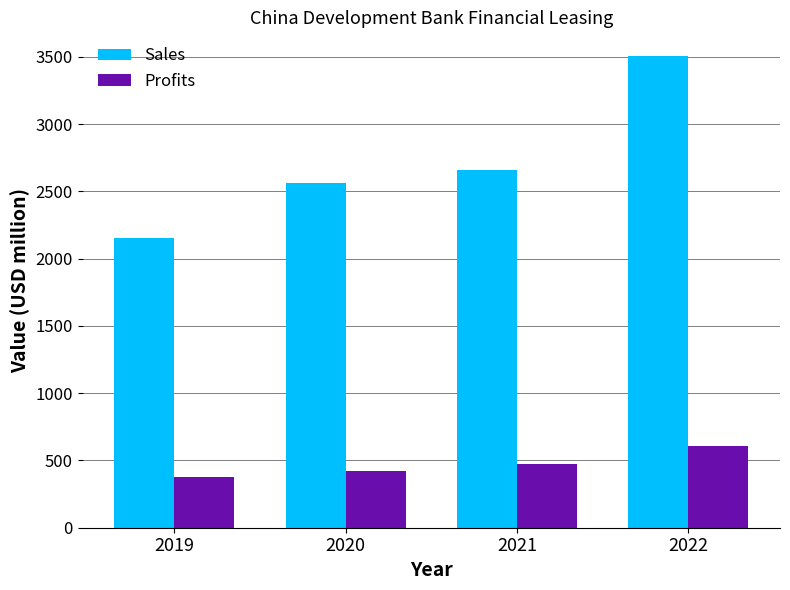

The value of Sales at 2020 is 1236.0. True or false?

False